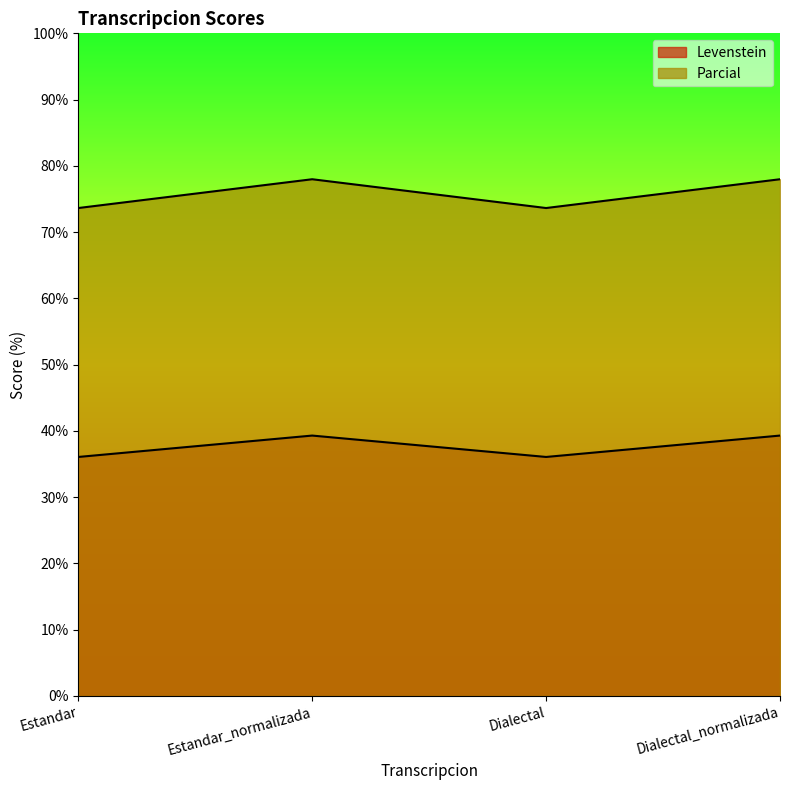

What is the sum of all Levenstein values?

150.7